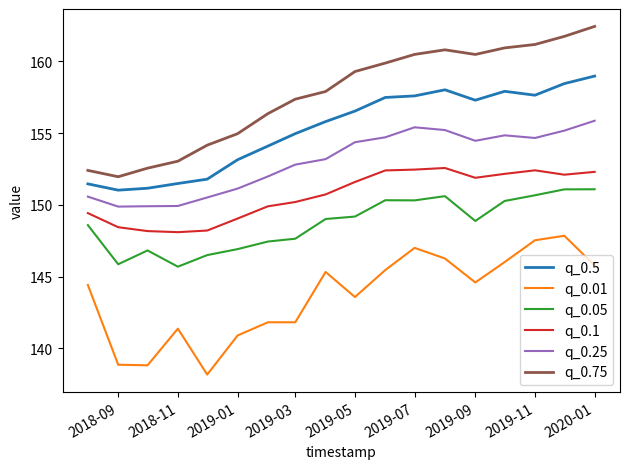

List the series in order of their peak value, lowest first.

q_0.01, q_0.05, q_0.1, q_0.25, q_0.5, q_0.75